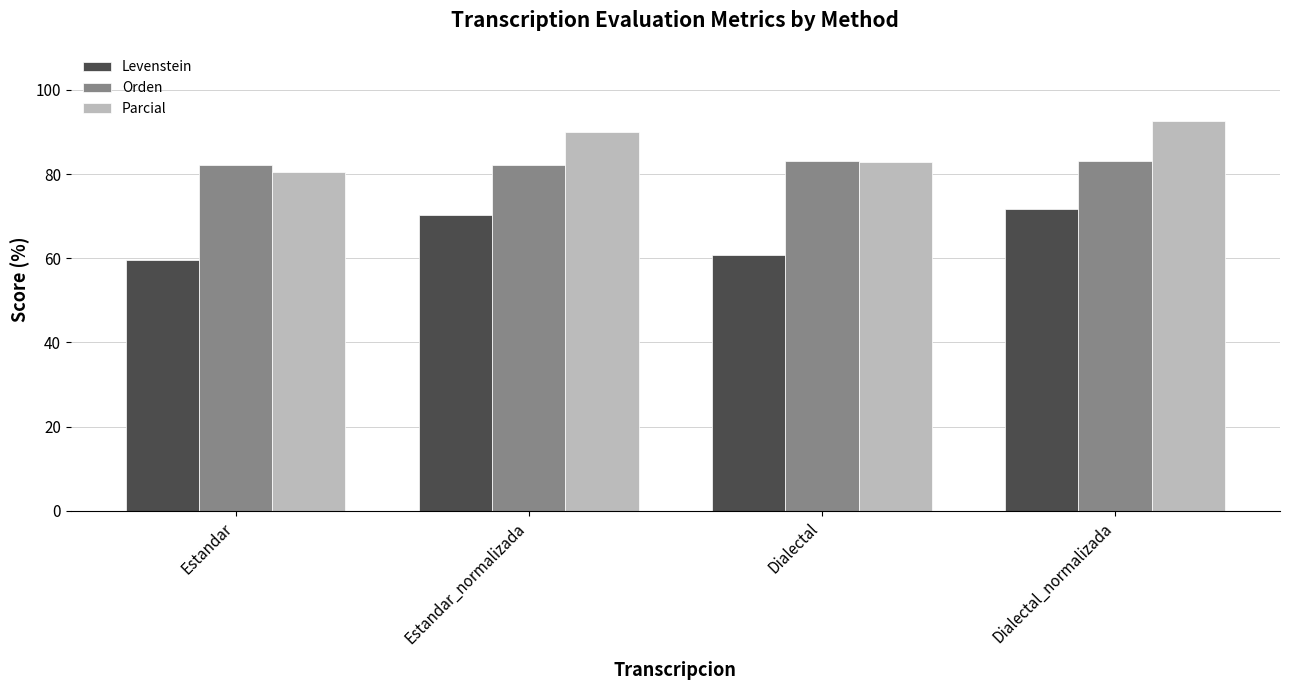

What are all the series names shown in the legend?

Levenstein, Orden, Parcial